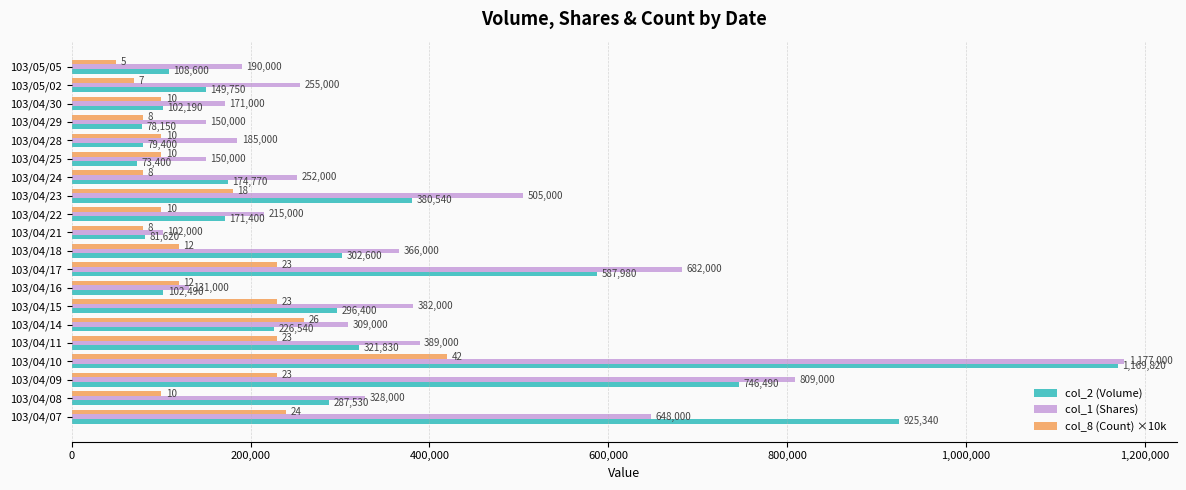

Which series has the largest total across all categories?

col_1 (Shares)